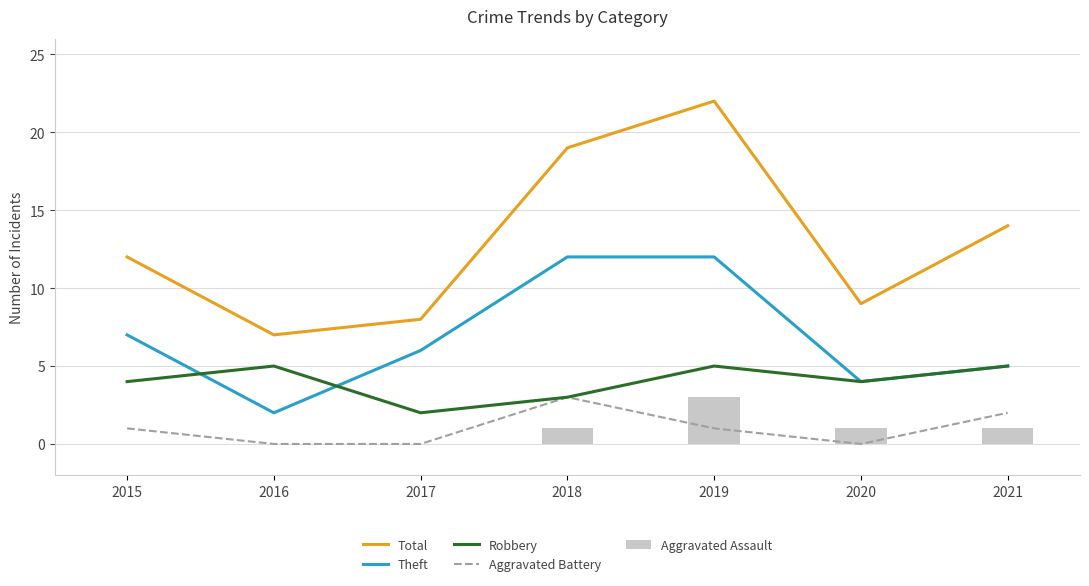

What is the sum of all Total values?

91